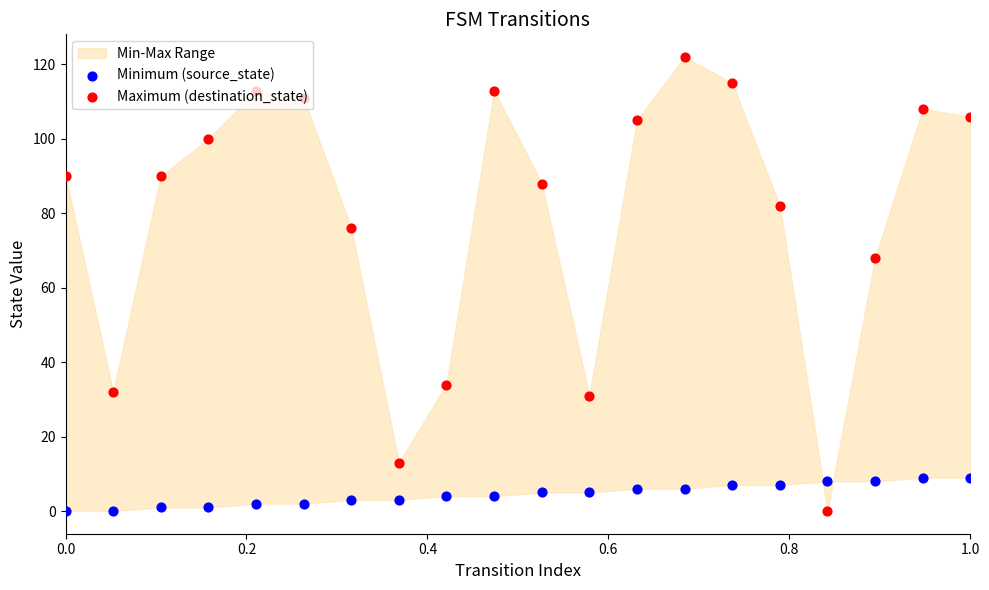

What is the total value across all series at 0.0?

90